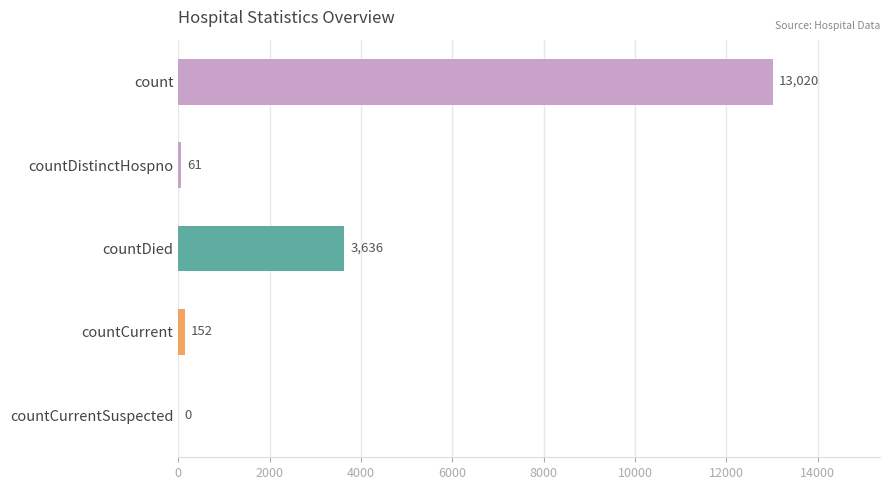

At which category does the chart reach its peak across all series?

count